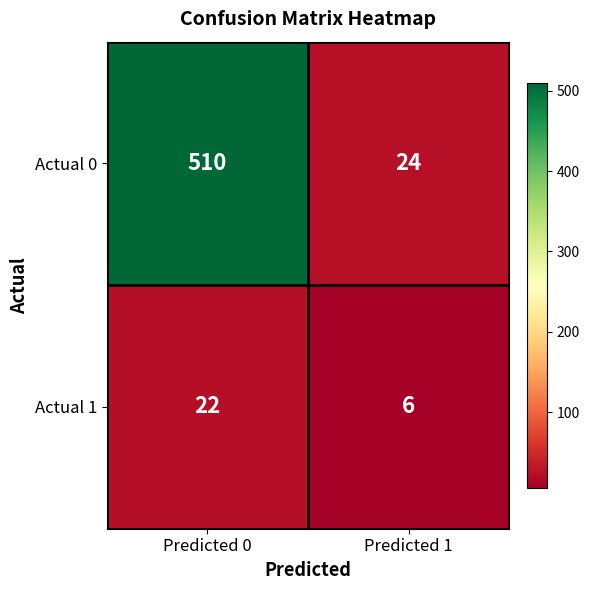

True or false: Actual 0 has a value of 24 at Predicted 1.

True